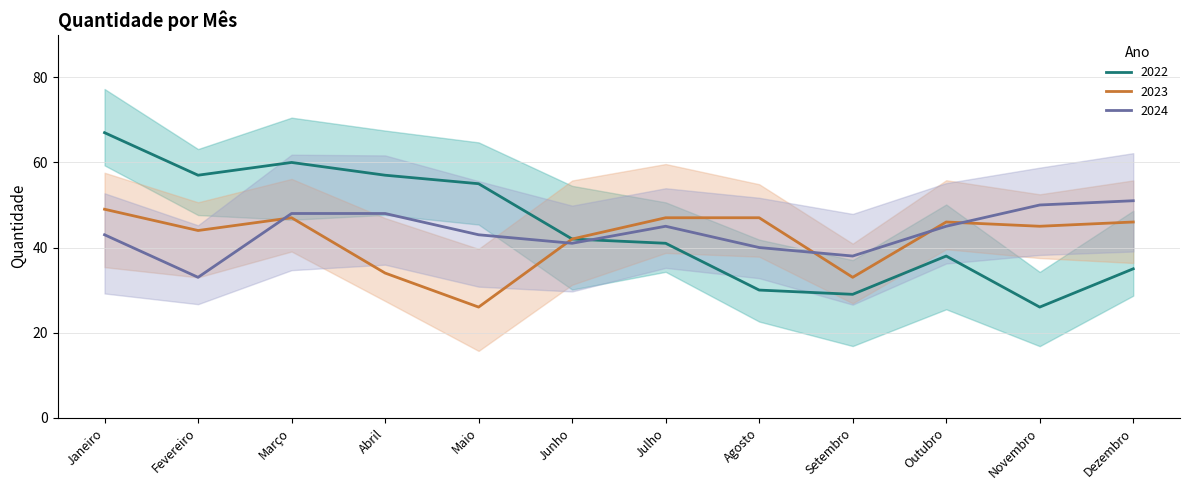

At how many categories does at least one series exceed 61?

1